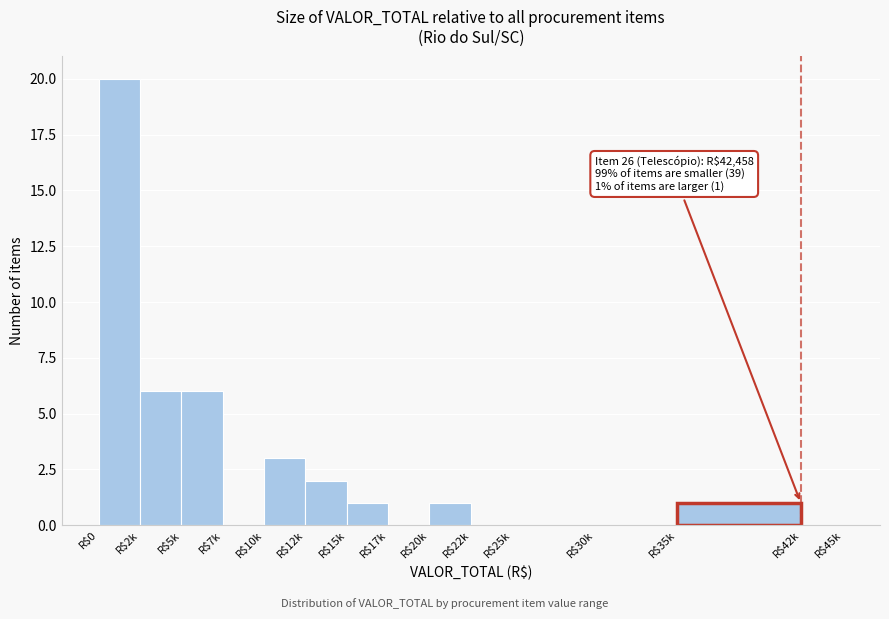

The value at R$15k is 1. True or false?

True